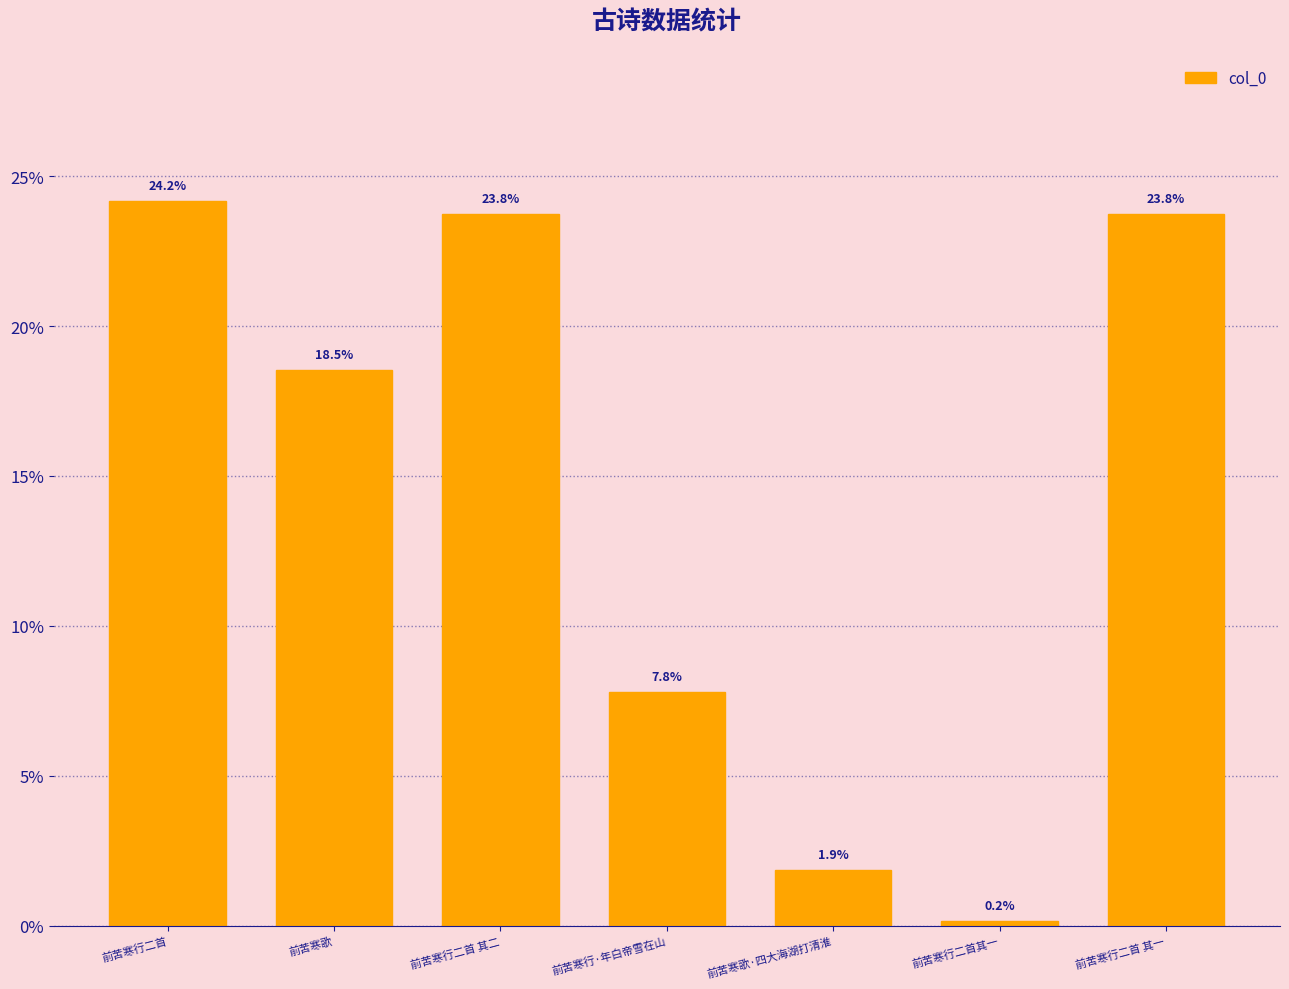

At which category does the chart reach its minimum across all series?

前苦寒行二首其一